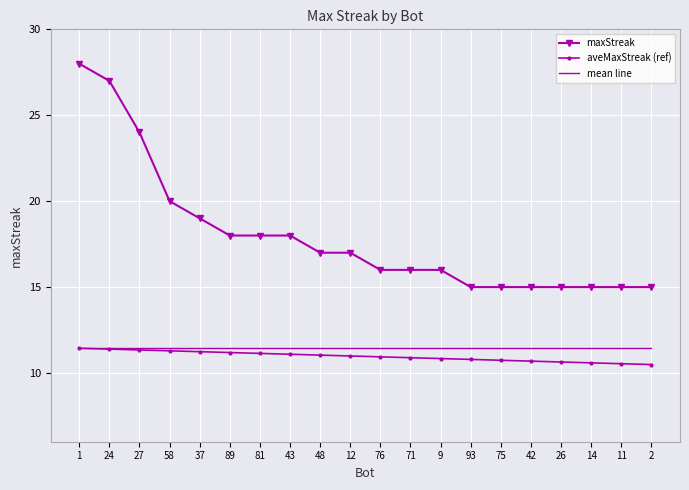

Is the value of maxStreak at 75 greater than the value of aveMaxStreak (ref) at 9?

Yes